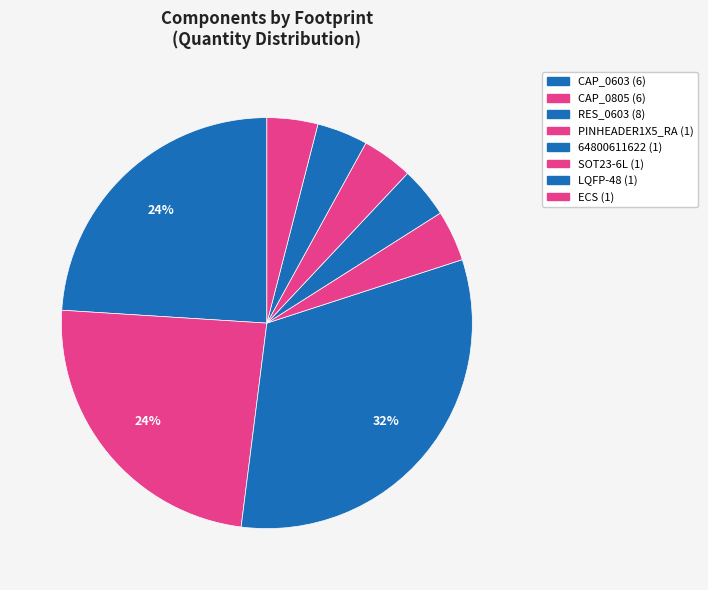

How many segments does this pie chart have?

8